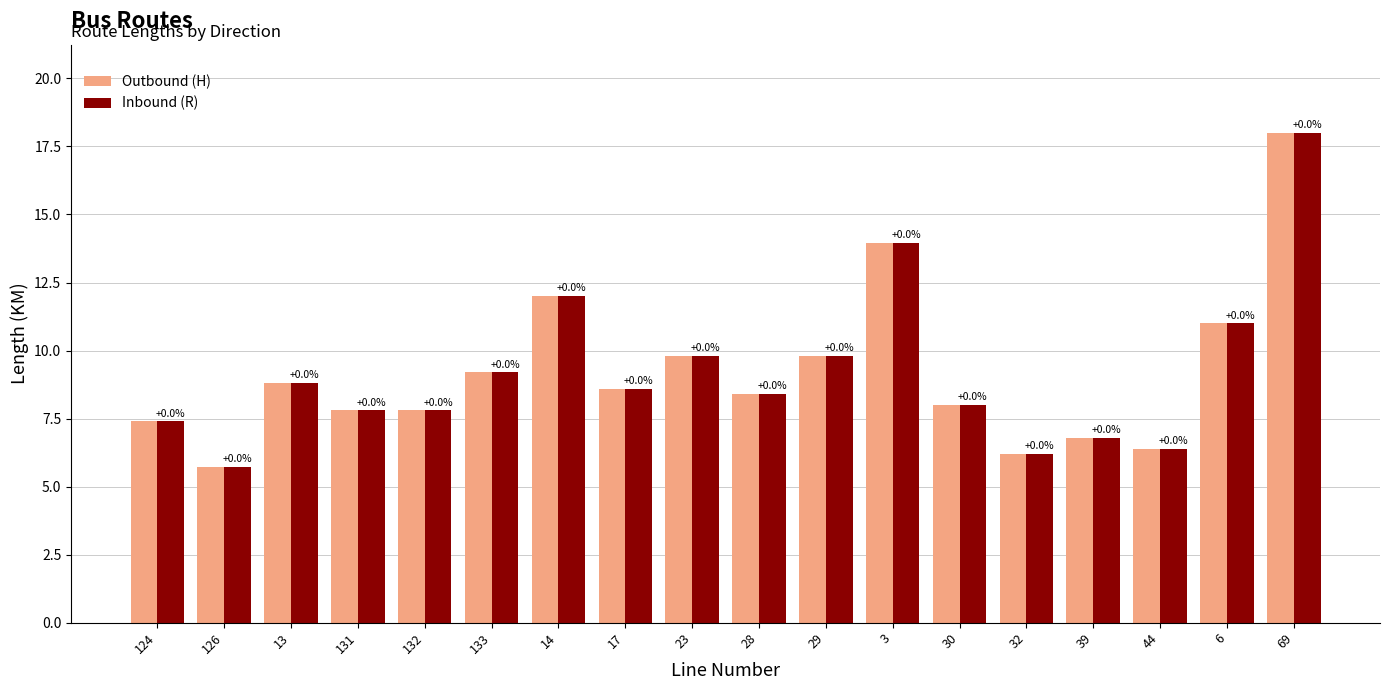

How many groups of bars are there?

18